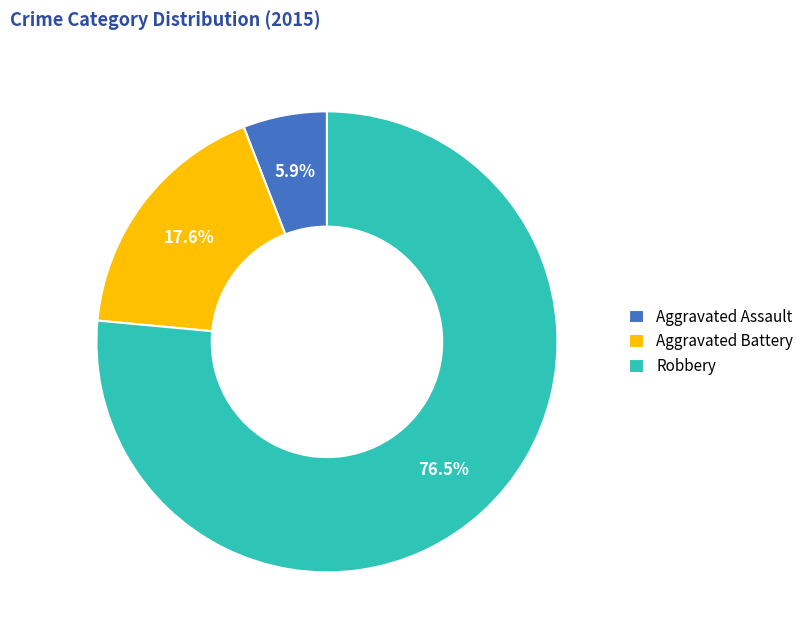

How much of the chart is everything except Robbery?

23.5%